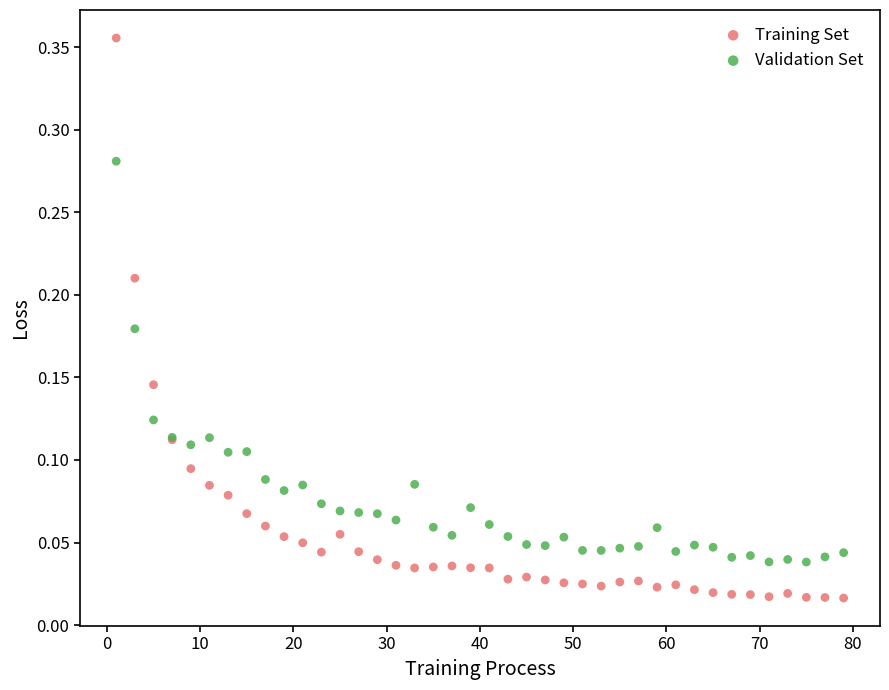

What are all the series names shown in the legend?

Training Set, Validation Set